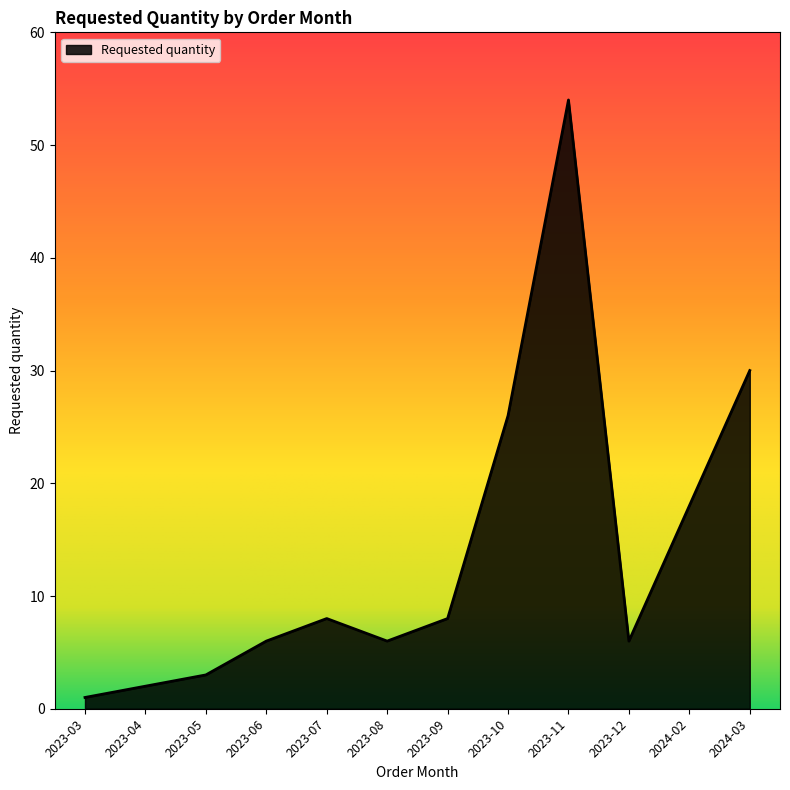

Where is the first local maximum?

2023-07